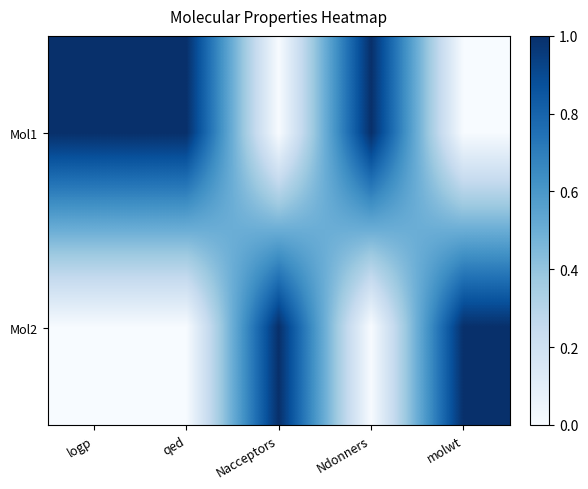

Reading left to right, what are all the values shown in this chart?

Mol1: logp=1	qed=1	Nacceptors=0	Ndonners=1	molwt=0
Mol2: logp=0	qed=0	Nacceptors=1	Ndonners=0	molwt=1